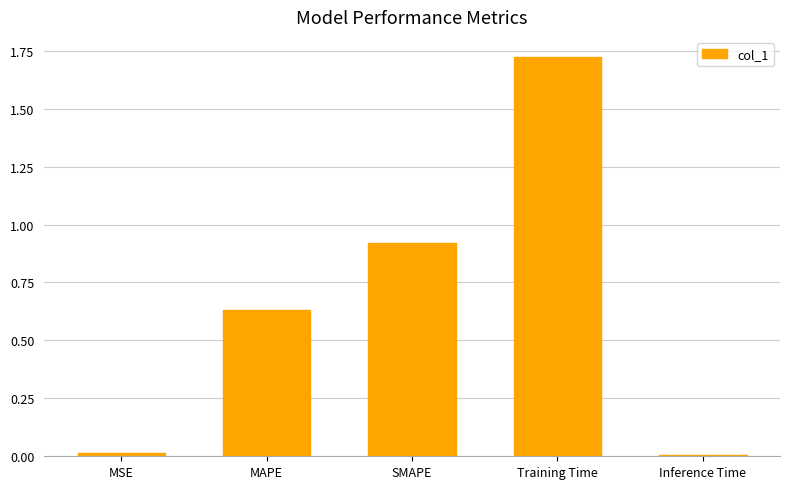

What is the label of the 4th bar from the right?

MAPE